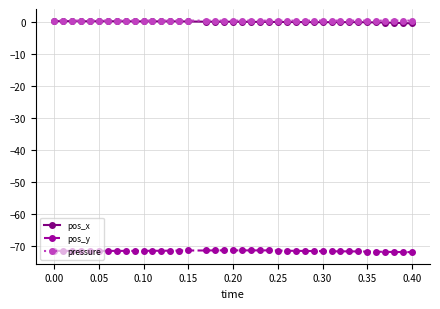

True or false: pos_y and pressure intersect in this chart.

False